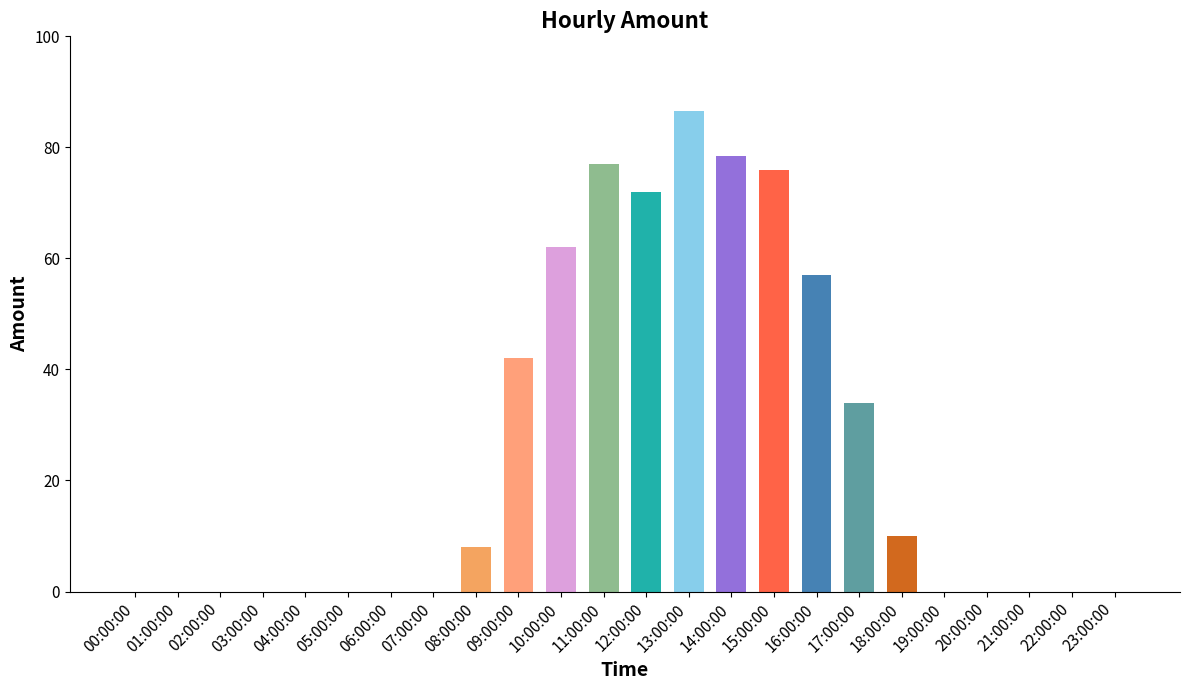

At which category does the chart reach its peak across all series?

13:00:00